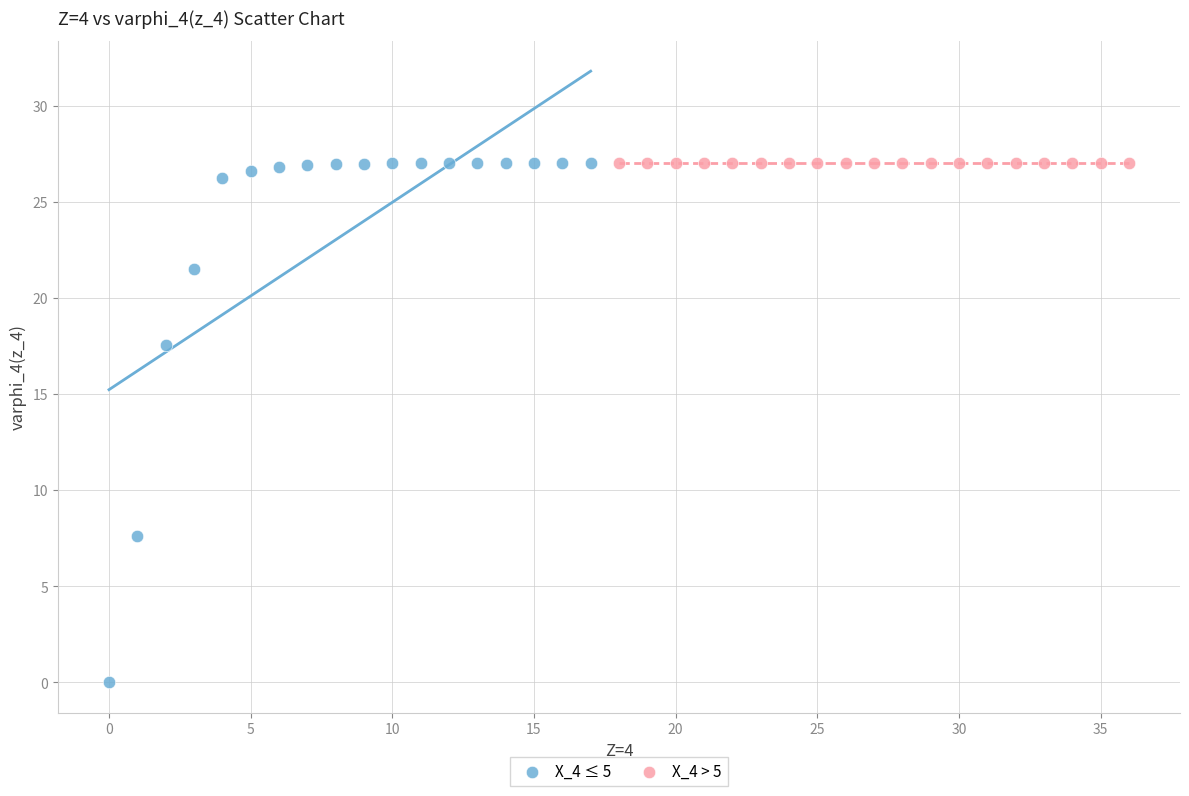

Which series reaches the minimum Y coordinate?

X_4 ≤ 5